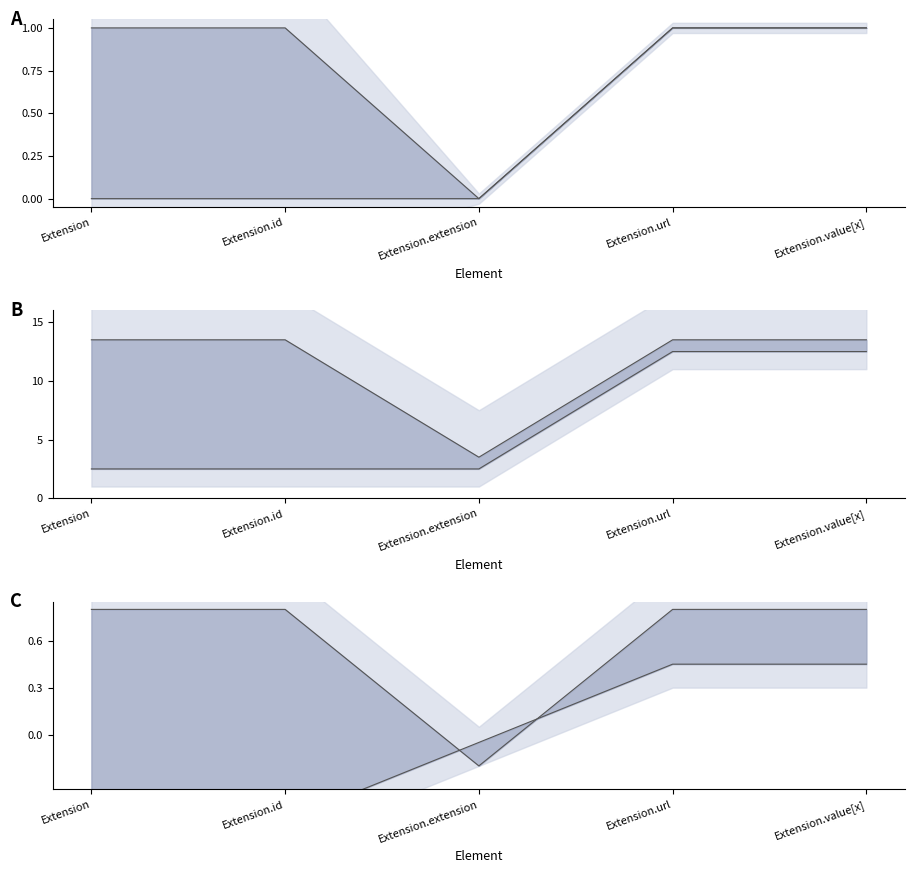

What is the average value of the lower line series?

-0.1